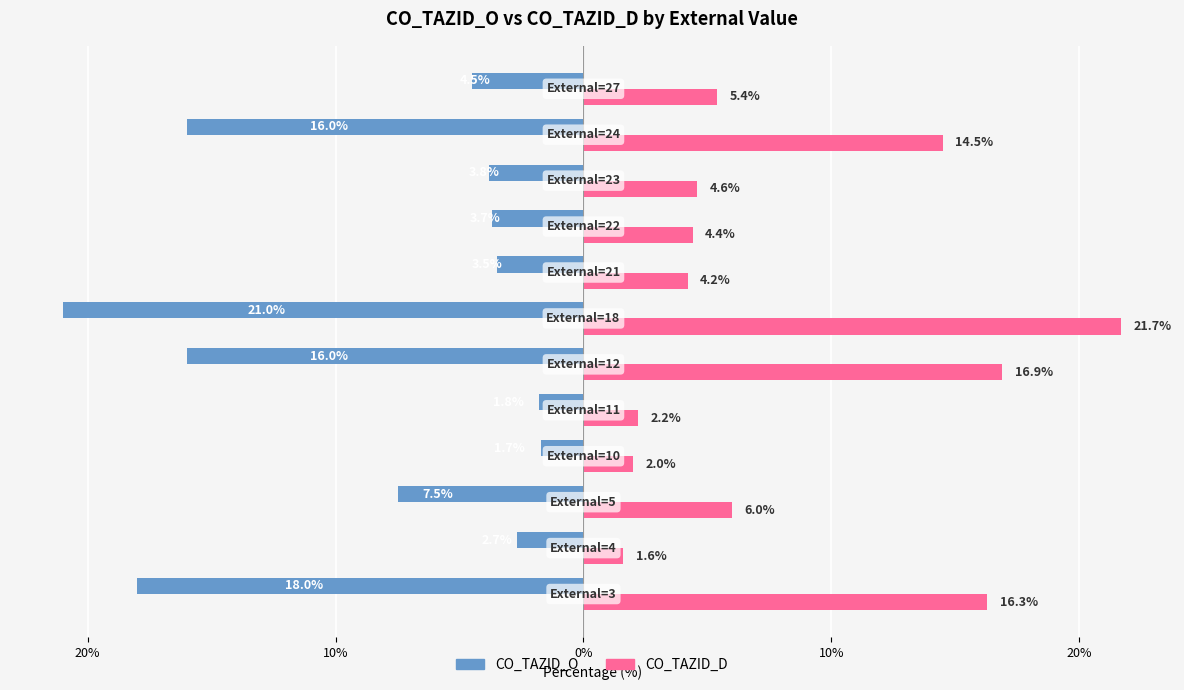

What are all the series names shown in the legend?

CO_TAZID_O, CO_TAZID_D